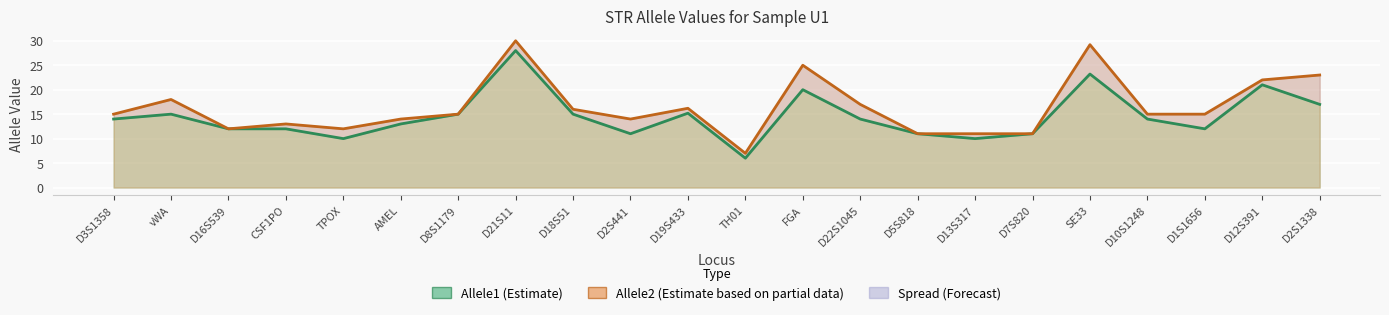

Reading left to right, transcribe all the data shown in this chart.

Allele1 (Estimate): D3S1358=14.0	vWA=15.0	D16S539=12.0	CSF1PO=12.0	TPOX=10.0	AMEL=13.0	D8S1179=15.0	D21S11=28.0	D18S51=15.0	D2S441=11.0	D19S433=15.2	TH01=6.0	FGA=20.0	D22S1045=14.0	D5S818=11.0	D13S317=10.0	D7S820=11.0	SE33=23.2	D10S1248=14.0	D1S1656=12.0	D12S391=21.0	D2S1338=17.0
Allele2 (Estimate based on partial data): D3S1358=15.0	vWA=18.0	D16S539=12.0	CSF1PO=13.0	TPOX=12.0	AMEL=14.0	D8S1179=15.0	D21S11=30.0	D18S51=16.0	D2S441=14.0	D19S433=16.2	TH01=7.0	FGA=25.0	D22S1045=17.0	D5S818=11.0	D13S317=11.0	D7S820=11.0	SE33=29.2	D10S1248=15.0	D1S1656=15.0	D12S391=22.0	D2S1338=23.0